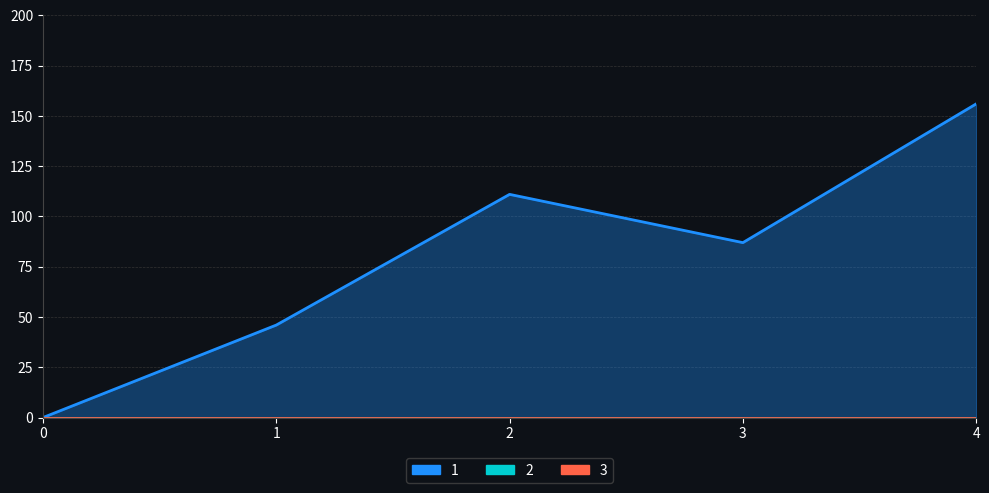

What is the difference between the maximum and minimum values in the 1 series?

156